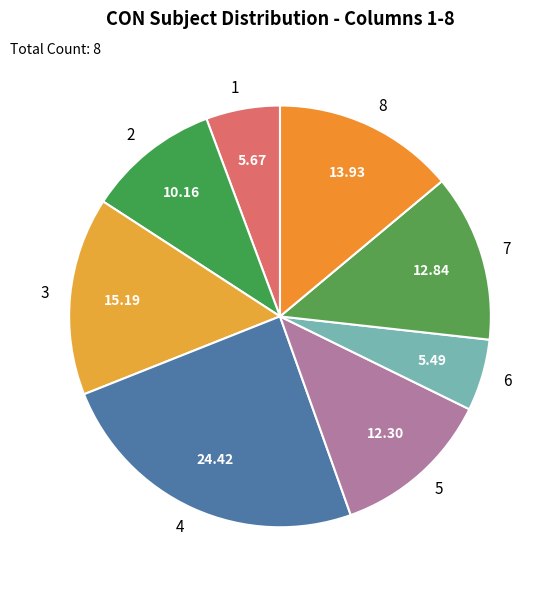

Do 8 and 1 together represent more than half of the pie?

No